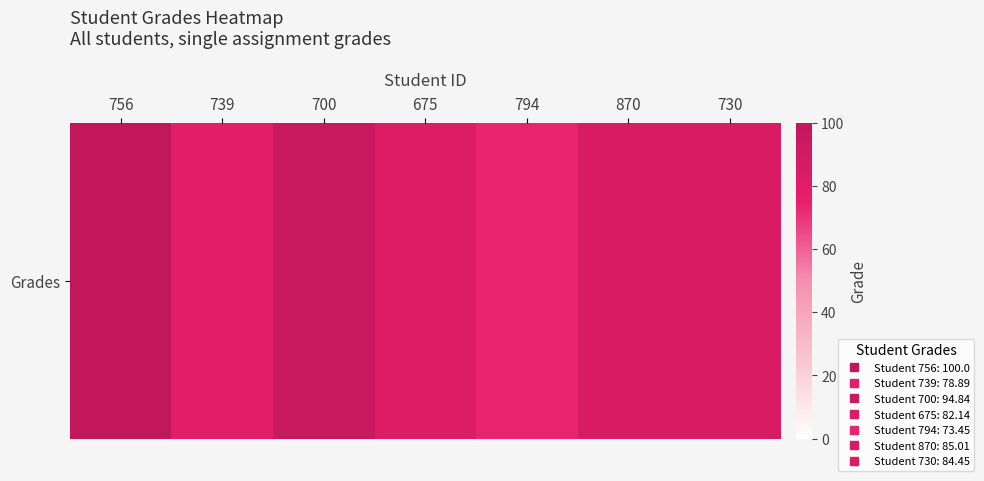

What is the change in value from 739 to 675?

+3.2